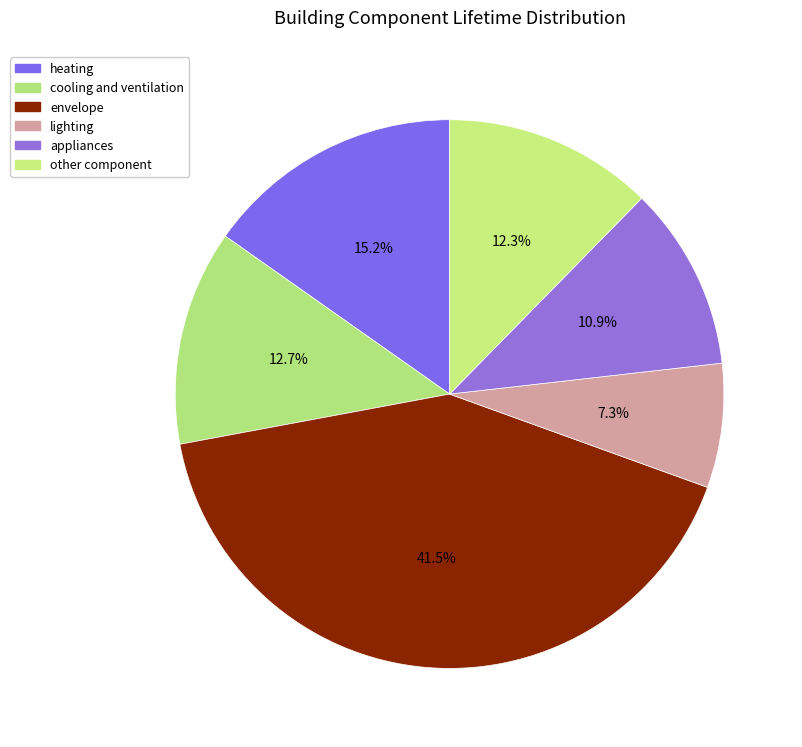

To the nearest percent, what portion does heating represent?

15%